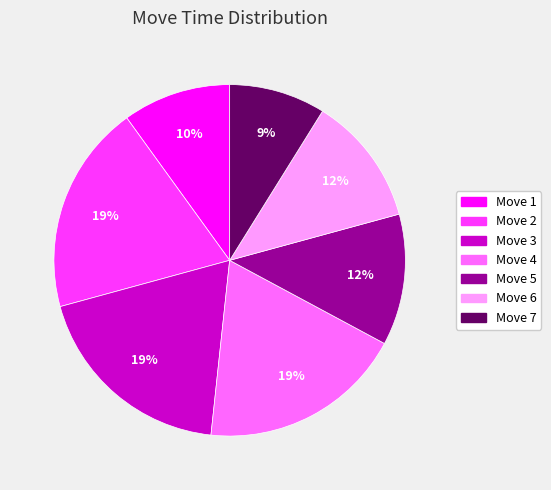

What is the smallest slice in the pie chart?

Move 7